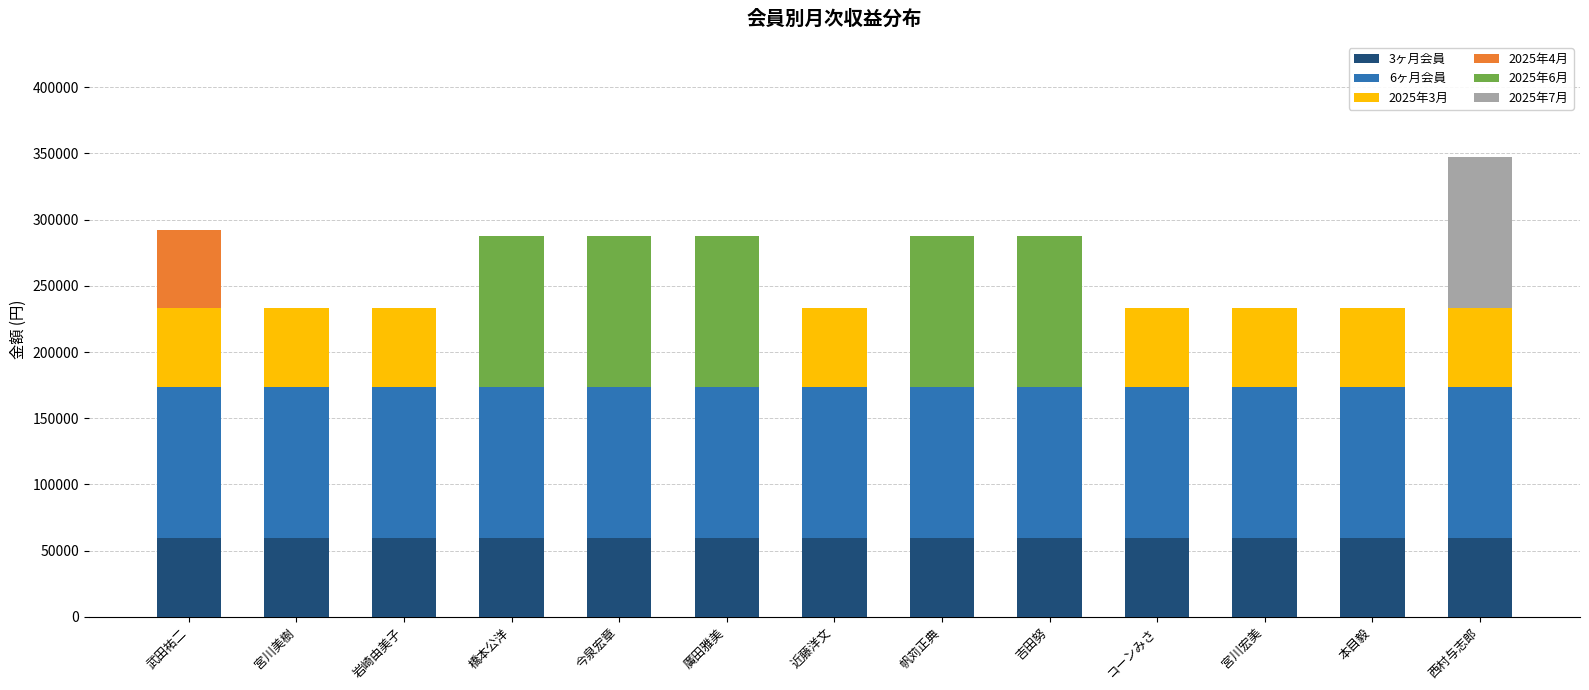

At which category is the sum across all series the highest?

西村与志郎